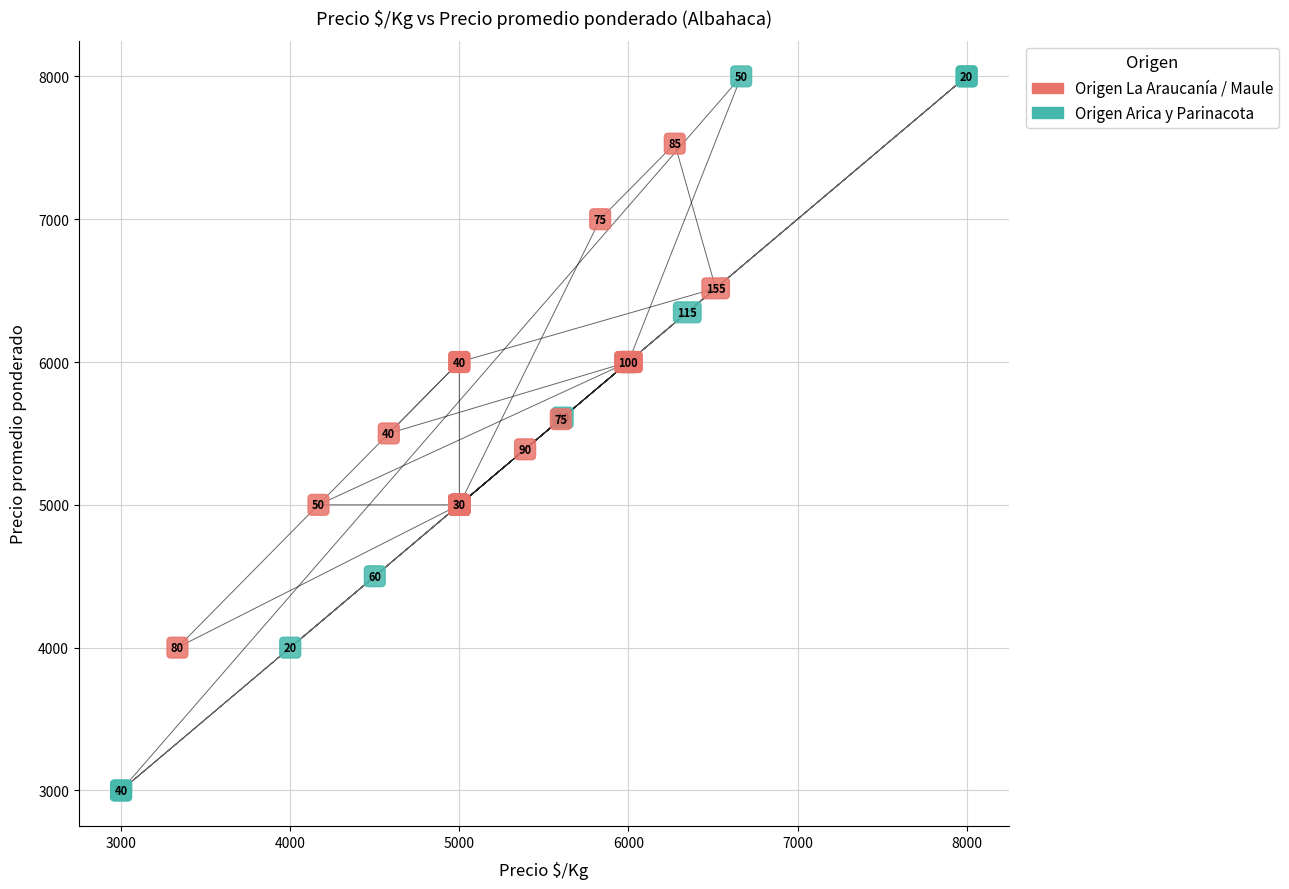

Which series has the widest spread of Y values?

Origen Arica y Parinacota